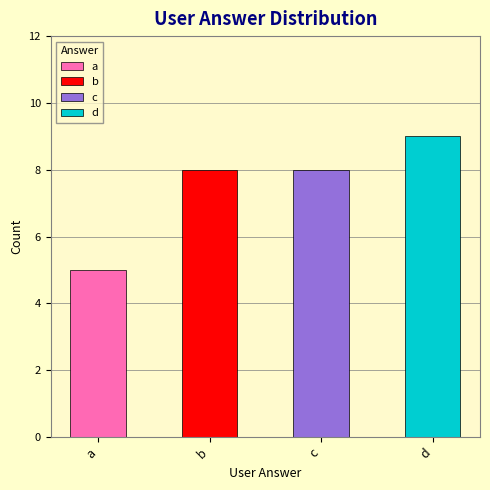

True or false: the data shows 8 at c.

True